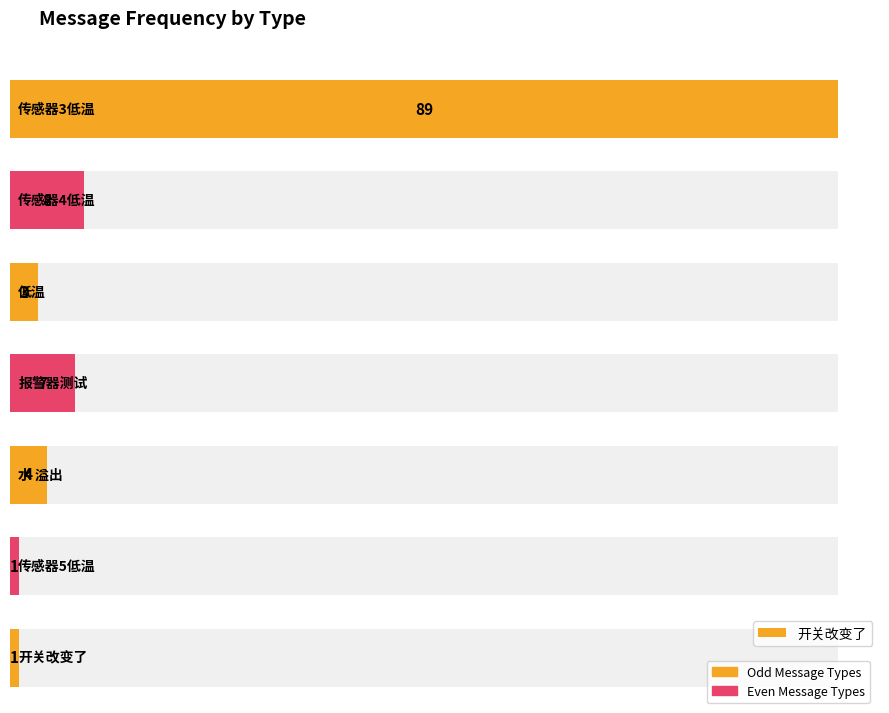

Which label corresponds to the largest value in the chart?

传感器3低温